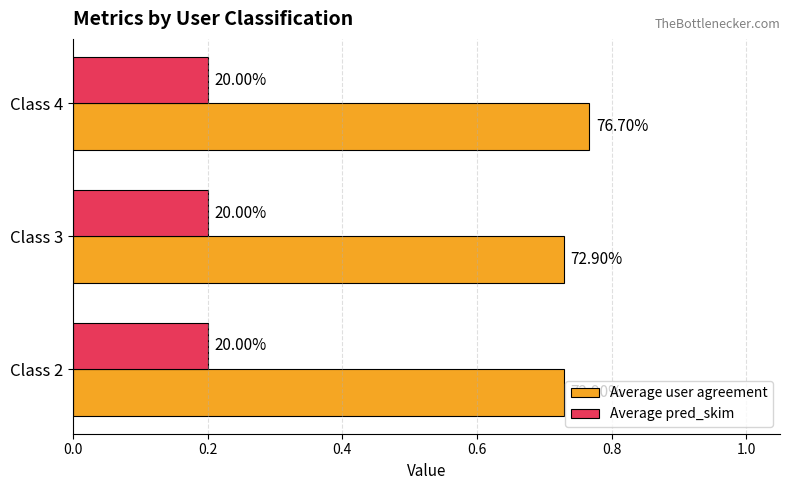

What are all the series names shown in the legend?

Average user agreement, Average pred_skim